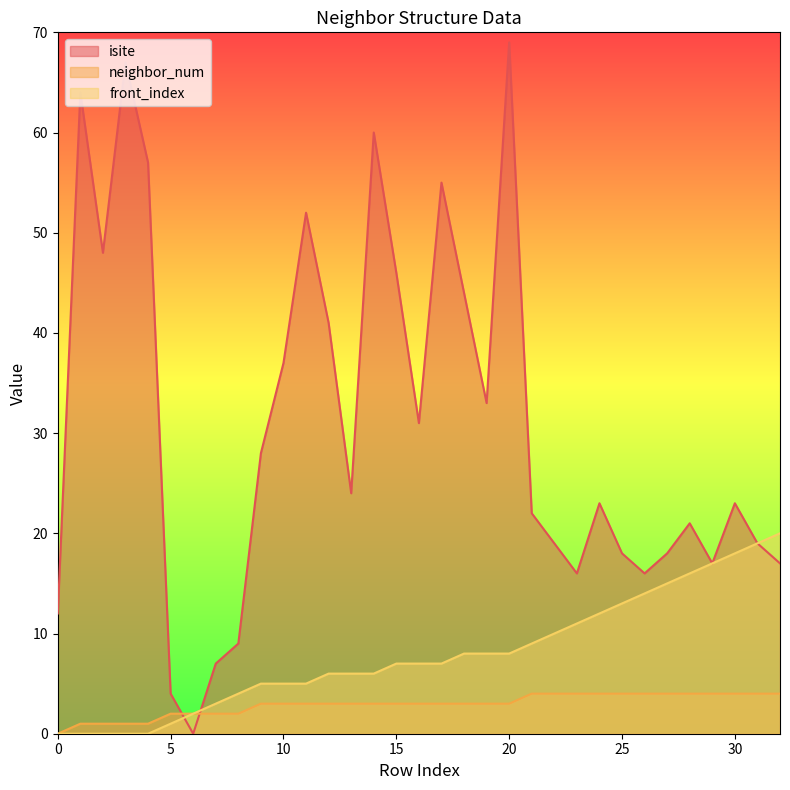

Read the neighbor_num value at 22.

4